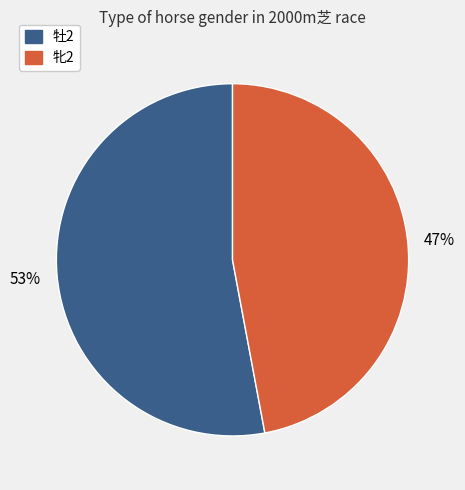

To the nearest percent, what is the difference between the largest and smallest slice percentages?

6%